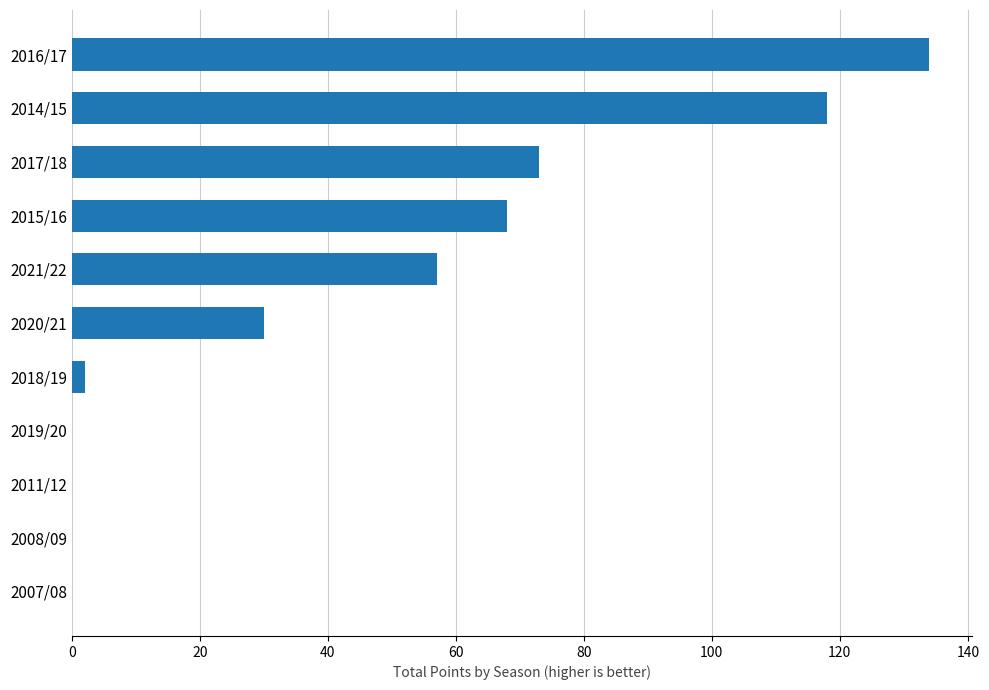

The value at 2017/18 is 73. True or false?

True